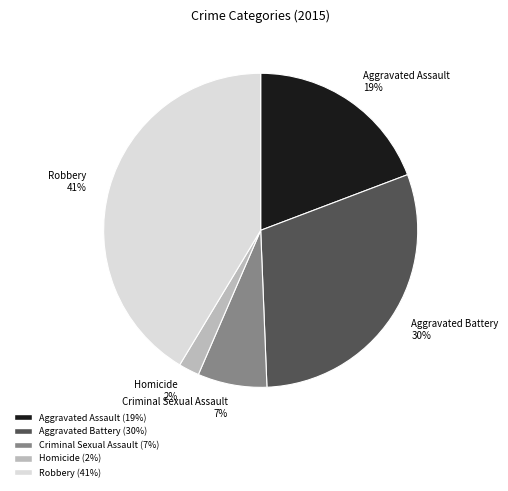

Does Aggravated Assault account for over 50% of the chart?

No